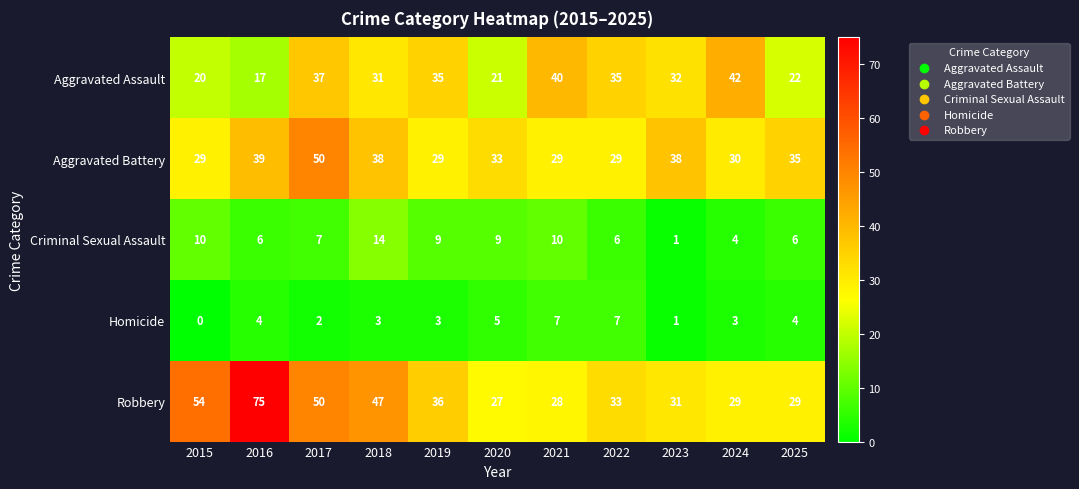

What is the sum of all Robbery values?

439